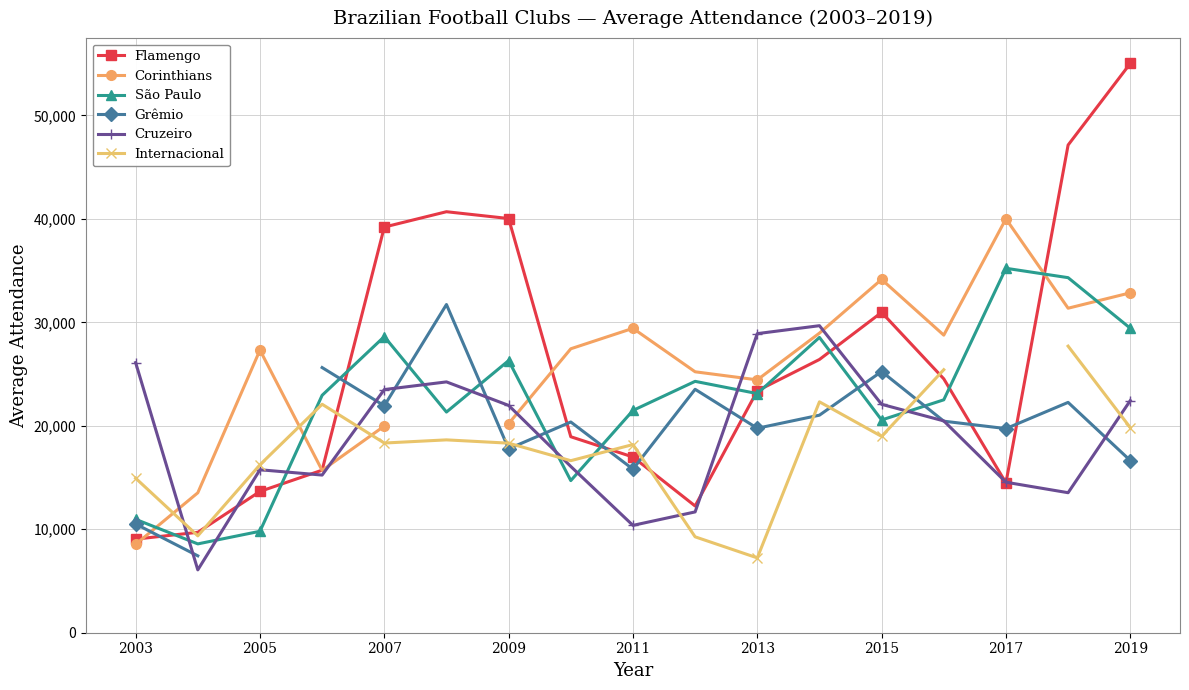

After their last crossing, which series has the higher values: Cruzeiro or São Paulo?

São Paulo